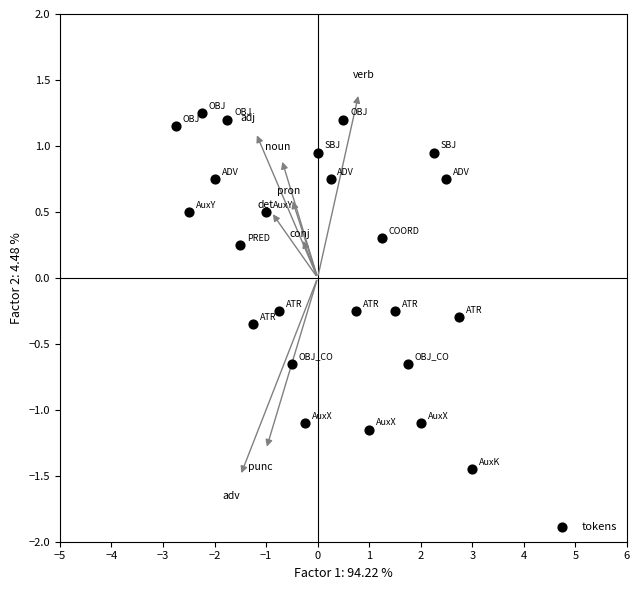

What is the range of Y values (max minus min)?

2.7